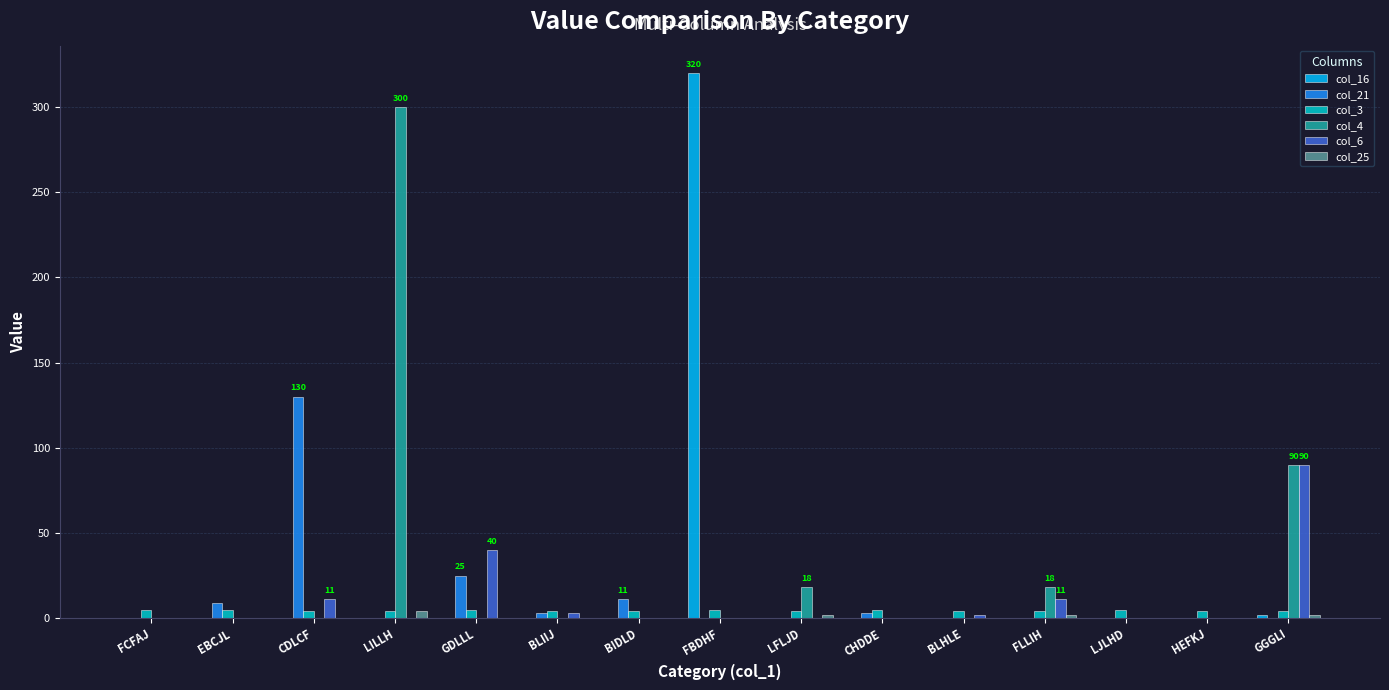

What are all the series names shown in the legend?

col_16, col_21, col_3, col_4, col_6, col_25